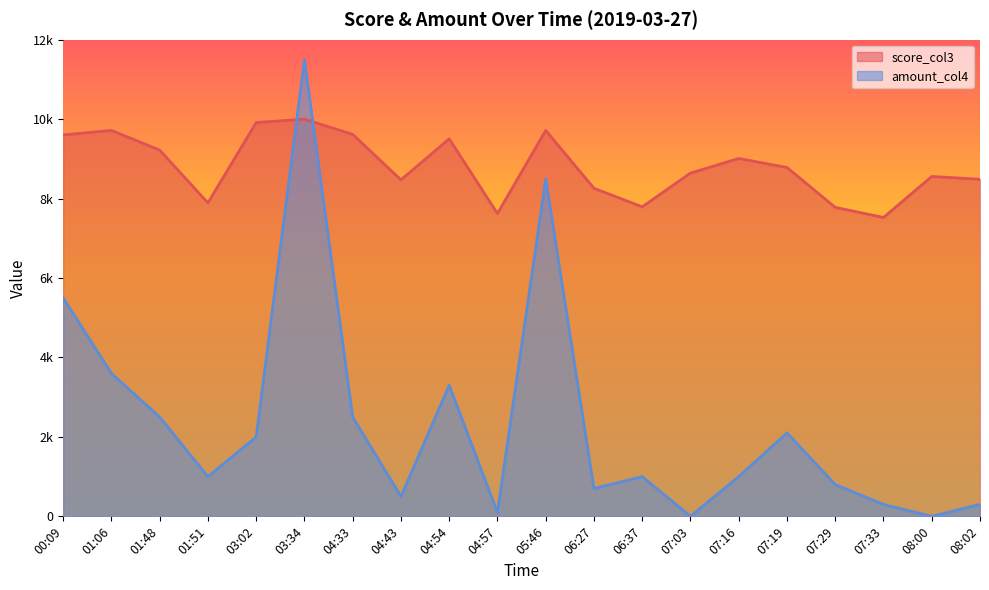

What is the sum of all amount_col4 values?

47200.0